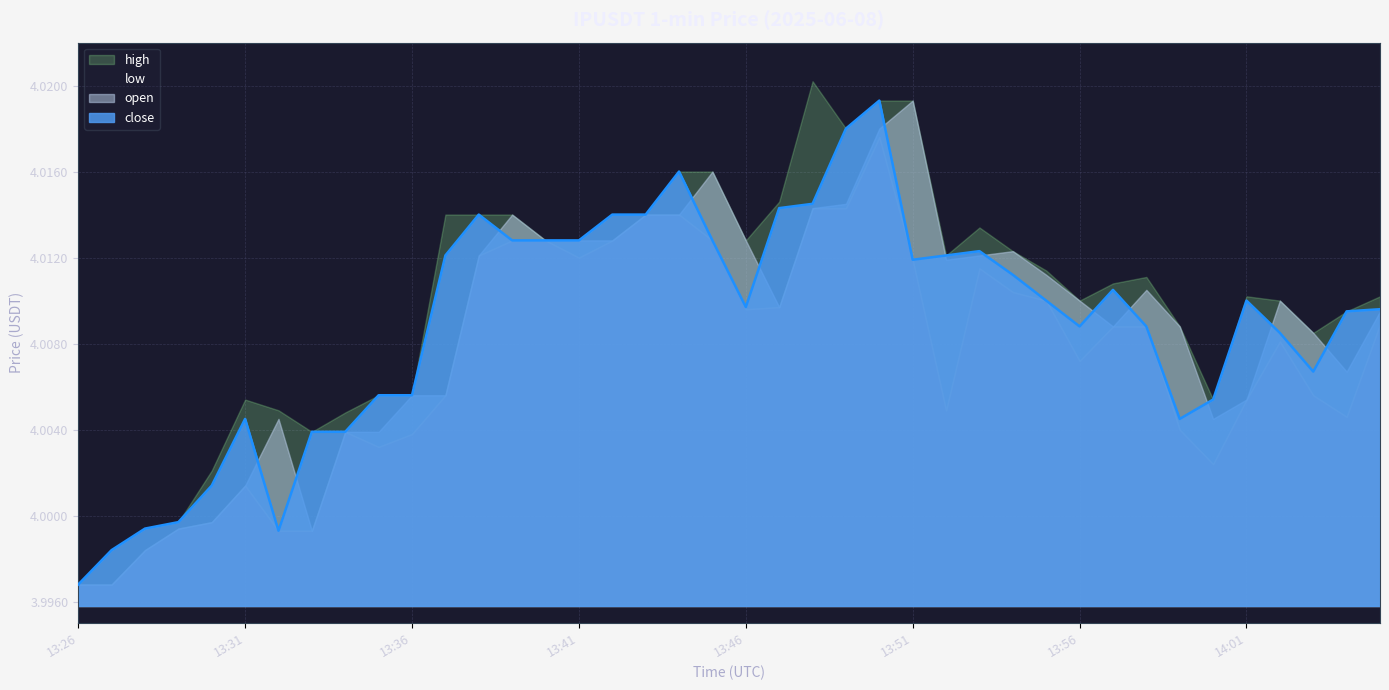

The high series shows 5.7 at 13:59. True or false?

False